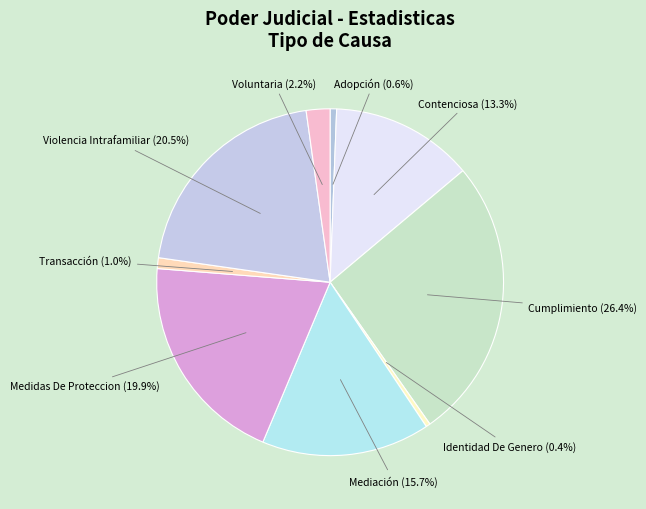

Rank the categories by value from lowest to highest.

Identidad De Genero, Adopción, Transacción, Voluntaria, Contenciosa, Mediación, Medidas De Proteccion, Violencia Intrafamiliar, Cumplimiento